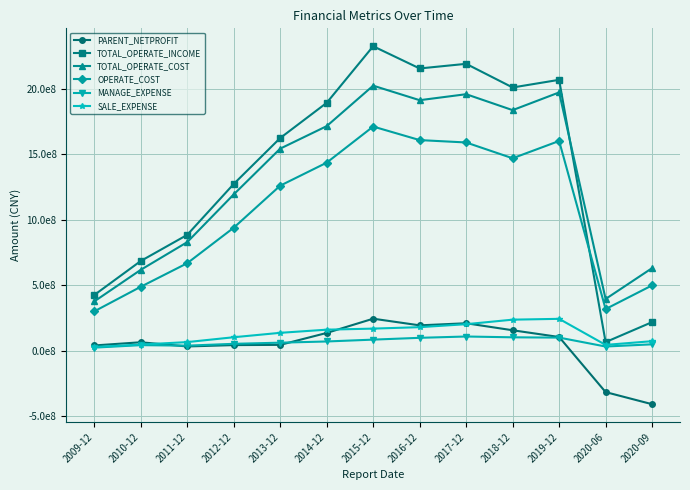

Reading left to right, list all the values displayed in this chart.

PARENT_NETPROFIT: 2009-12=42090036.3	2010-12=66434035.2	2011-12=34369663.6	2012-12=44854284.2	2013-12=46502421.5	2014-12=137506880.8	2015-12=246267119.2	2016-12=195476961.8	2017-12=211531111.5	2018-12=158033508.8	2019-12=106605423.5	2020-06=-313831519.0	2020-09=-406211650.4
TOTAL_OPERATE_INCOME: 2009-12=426671516.0	2010-12=686338511.9	2011-12=885783893.2	2012-12=1274064460.4	2013-12=1624630292.6	2014-12=1893291013.8	2015-12=2325275006.2	2016-12=2155647839.4	2017-12=2191010144.5	2018-12=2010485361.5	2019-12=2068936987.6	2020-06=67708597.9	2020-09=220213512.2
TOTAL_OPERATE_COST: 2009-12=377795220.9	2010-12=618908540.8	2011-12=830372557.4	2012-12=1194340631.7	2013-12=1543771093.8	2014-12=1715467827.9	2015-12=2024419184.4	2016-12=1913523707.2	2017-12=1959235485.3	2018-12=1837635552.0	2019-12=1972836689.6	2020-06=396695809.0	2020-09=632298406.7
OPERATE_COST: 2009-12=302033108.4	2010-12=489729444.2	2011-12=669537795.5	2012-12=940266458.6	2013-12=1261234120.3	2014-12=1436695030.5	2015-12=1712461198.3	2016-12=1609079016.6	2017-12=1590902012.6	2018-12=1470347179.1	2019-12=1602330778.6	2020-06=319709574.9	2020-09=500616251.6
MANAGE_EXPENSE: 2009-12=25450782.5	2010-12=44449251.7	2011-12=40649165.7	2012-12=54558174.0	2013-12=63261499.4	2014-12=72459972.9	2015-12=86571293.4	2016-12=100344211.3	2017-12=110388063.1	2018-12=104227157.8	2019-12=101998613.1	2020-06=33924808.4	2020-09=50711550.6
SALE_EXPENSE: 2009-12=30666624.2	2010-12=48910272.3	2011-12=67722471.2	2012-12=104811027.3	2013-12=138437330.2	2014-12=162490875.1	2015-12=170654813.5	2016-12=181624597.8	2017-12=204348906.8	2018-12=238922961.8	2019-12=245185218.2	2020-06=46355689.8	2020-09=74758410.8